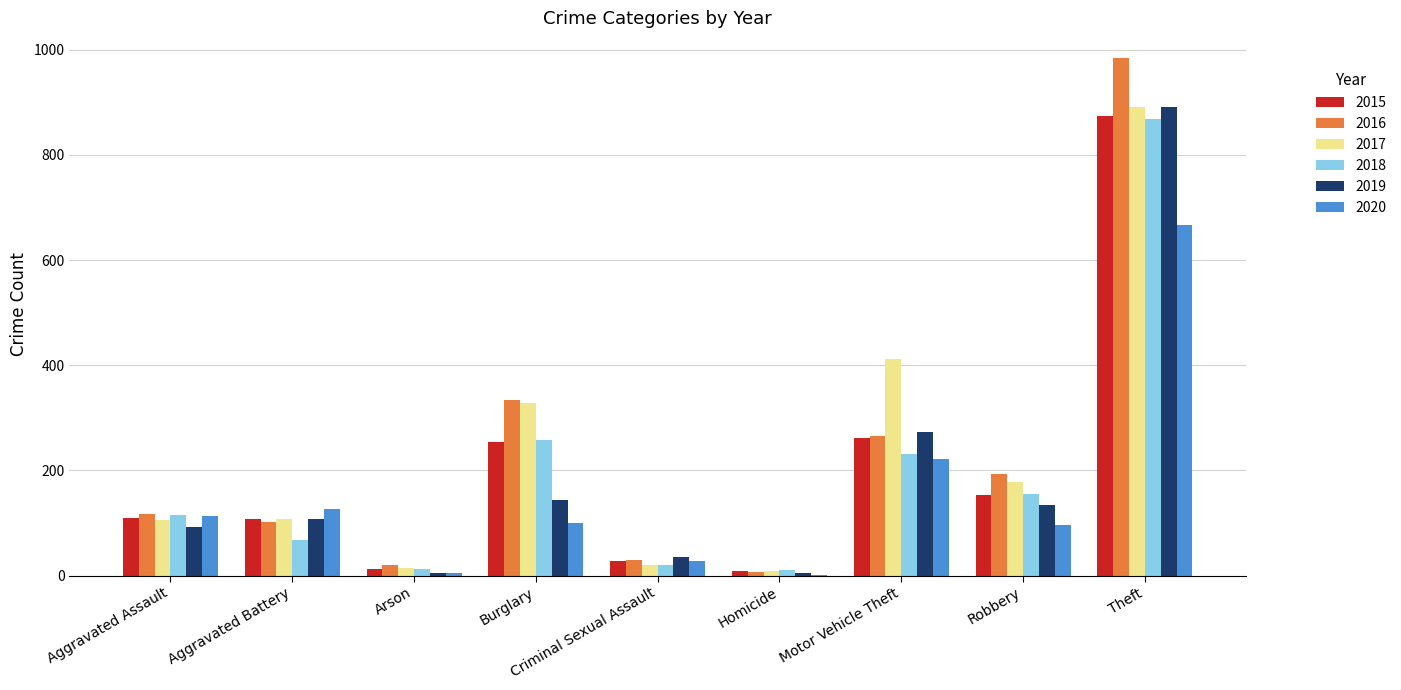

Does the chart contain stacked bars?

No